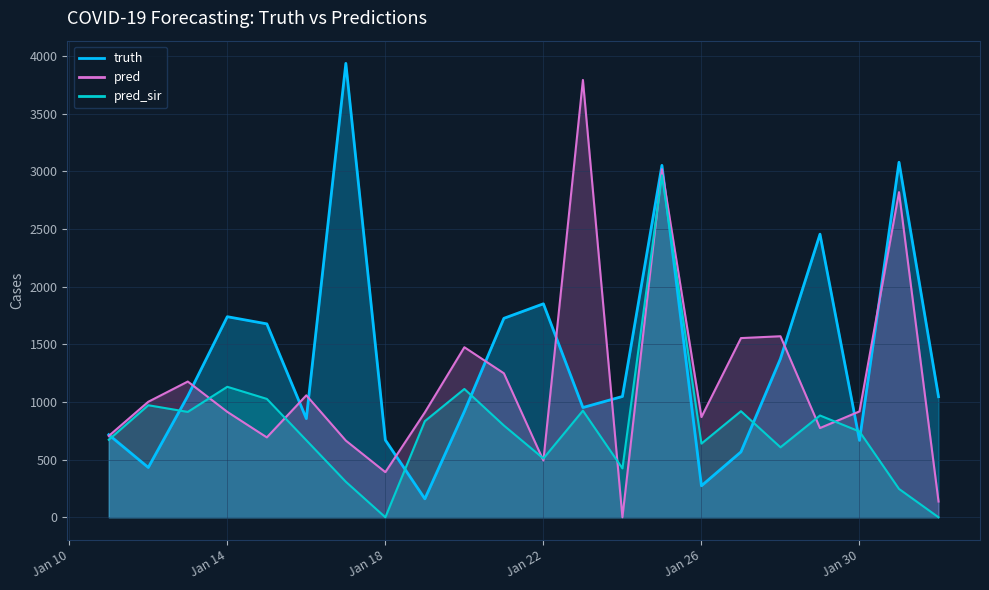

How many interior local valleys does the pred_sir series have?

6